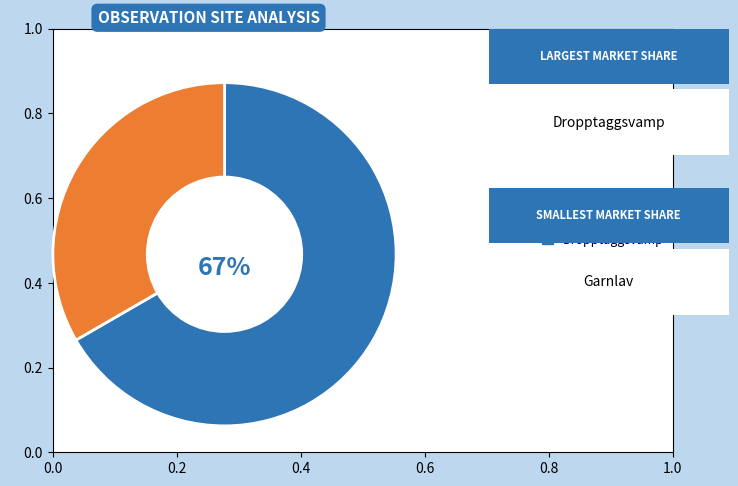

Does Garnlav represent more than half of the total?

No